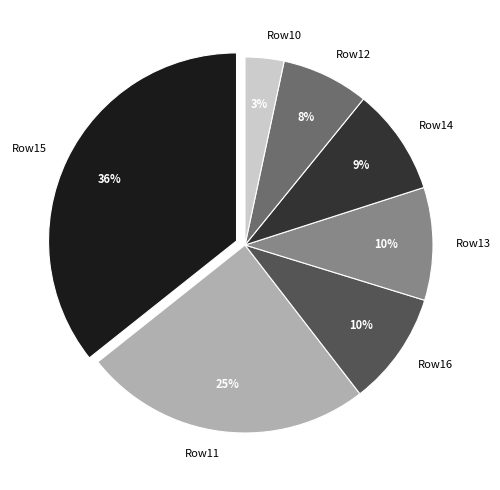

What is the ratio of the value at Row13 to the value at Row14?

1.1